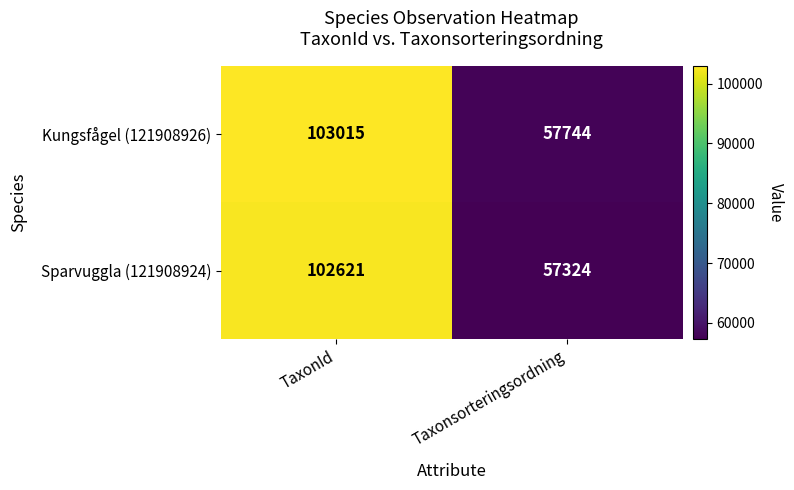

List the labels in order of Kungsfågel (121908926) value, smallest first.

Taxonsorteringsordning, TaxonId